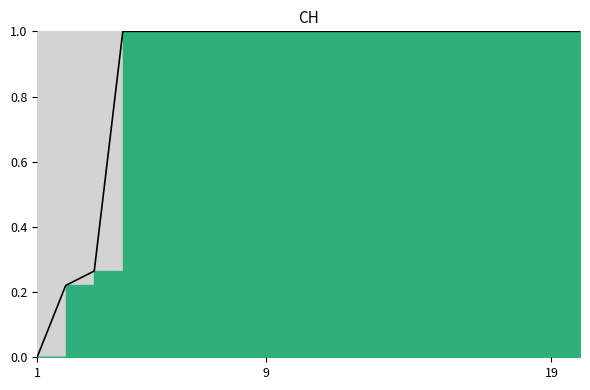

Is it true that the value at 2020-06-12 is 1.8?

False